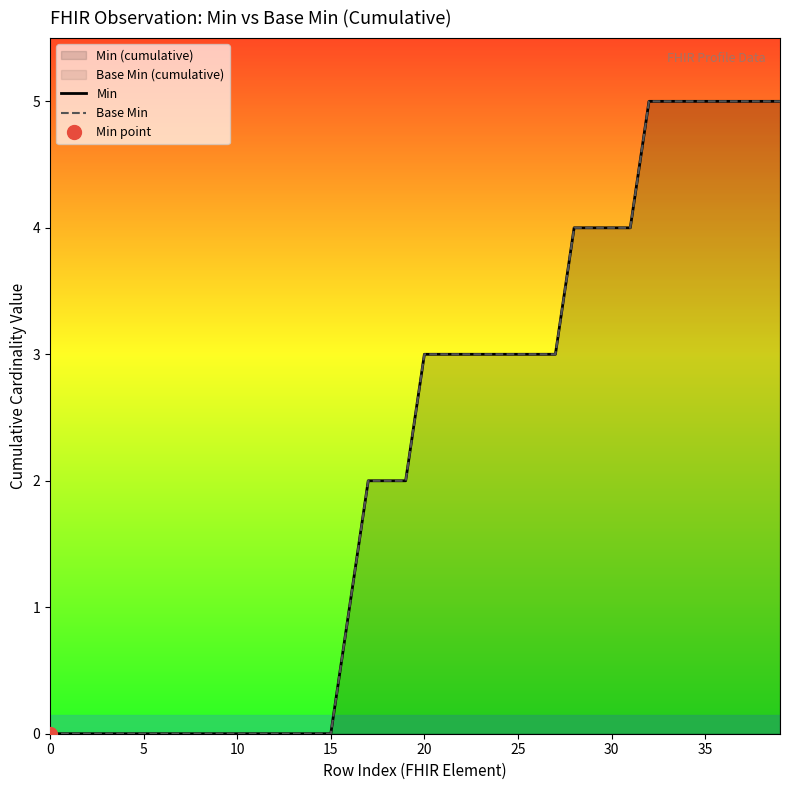

What is the average value of the Min series?

2